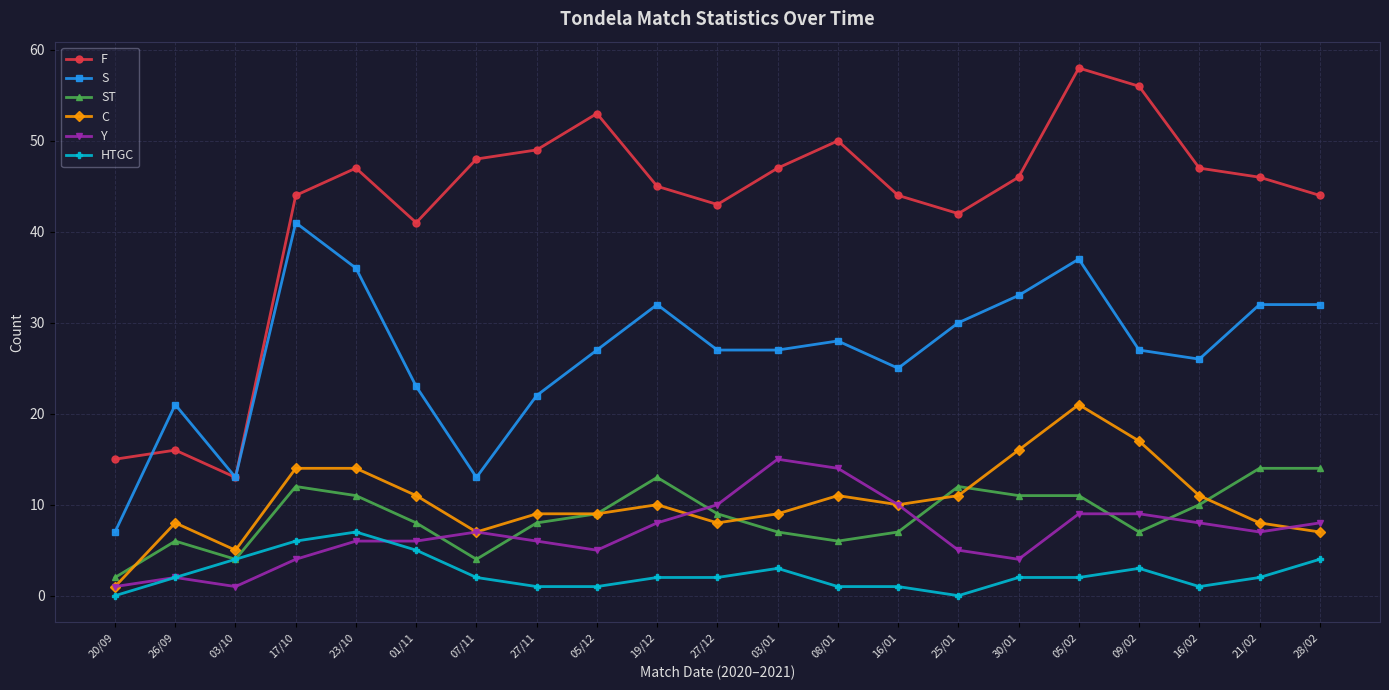

What is the difference between the maximum and second lowest values in the S series?

28